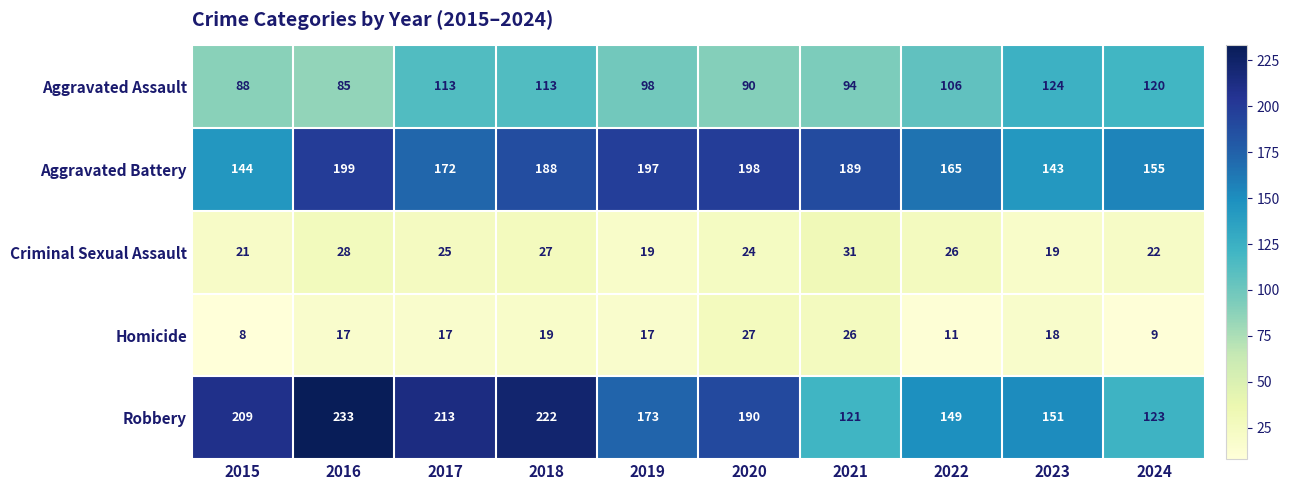

Rank the series by their maximum value, from lowest to highest.

Homicide, Criminal Sexual Assault, Aggravated Assault, Aggravated Battery, Robbery